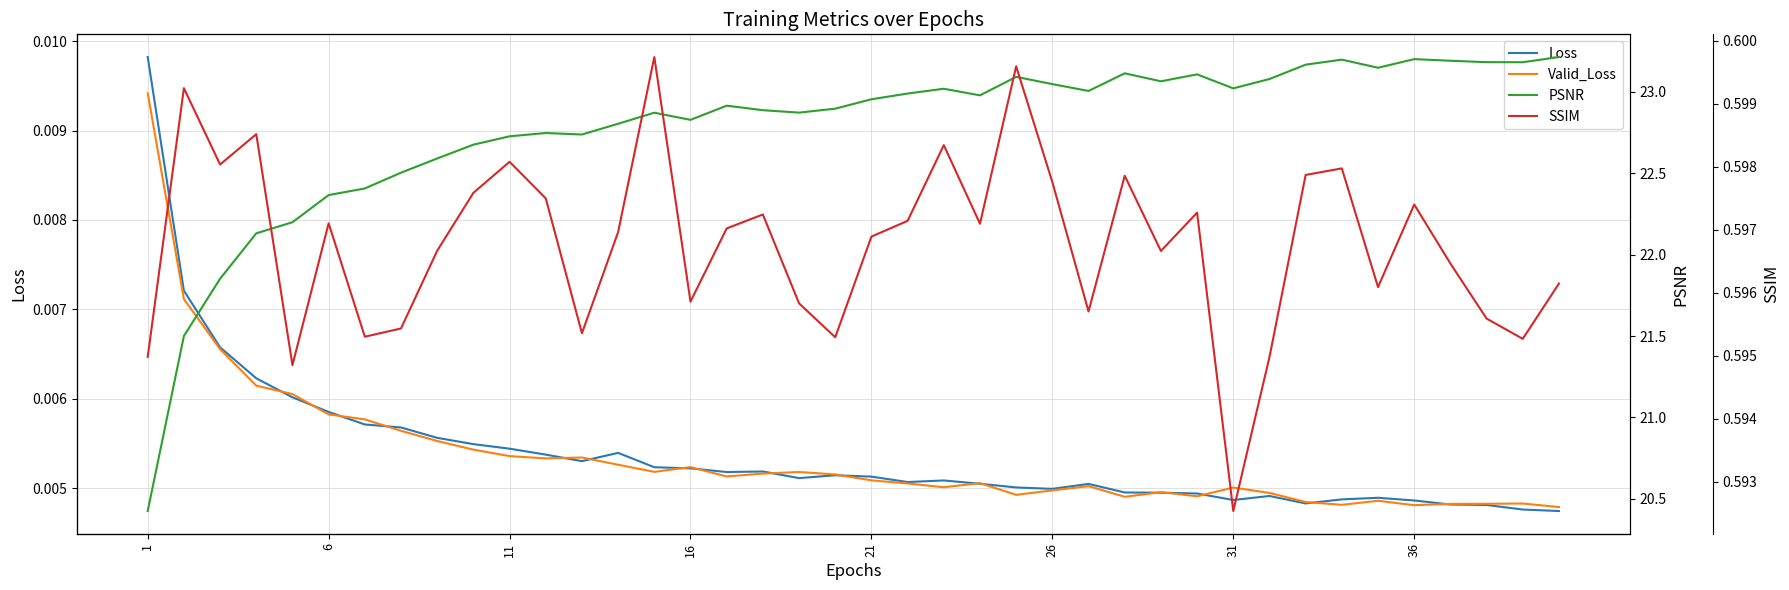

Is the value of Loss at 13 greater than the value of PSNR at 19?

No